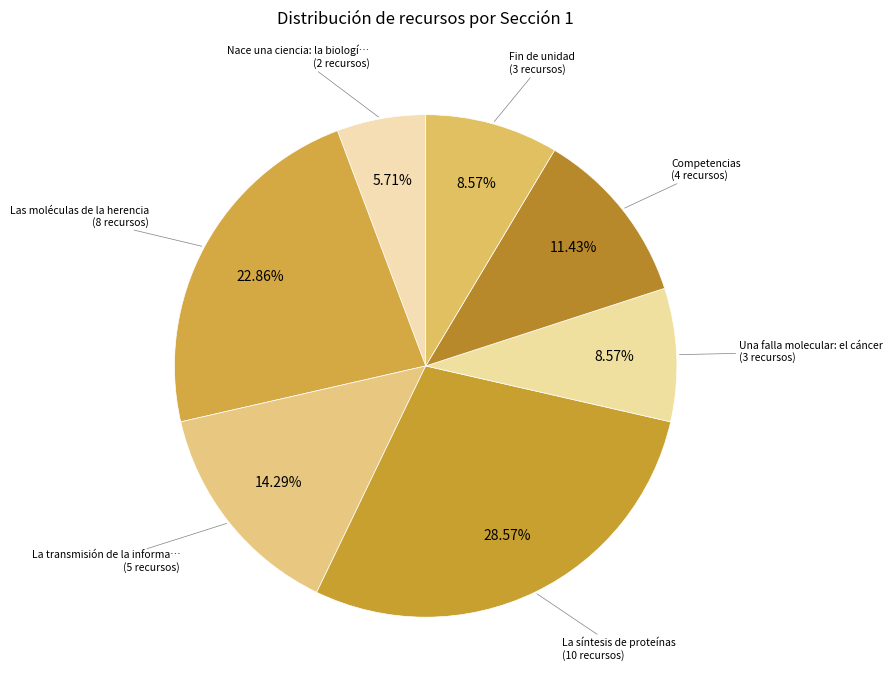

Which category has the biggest portion of the pie?

La síntesis de proteínas